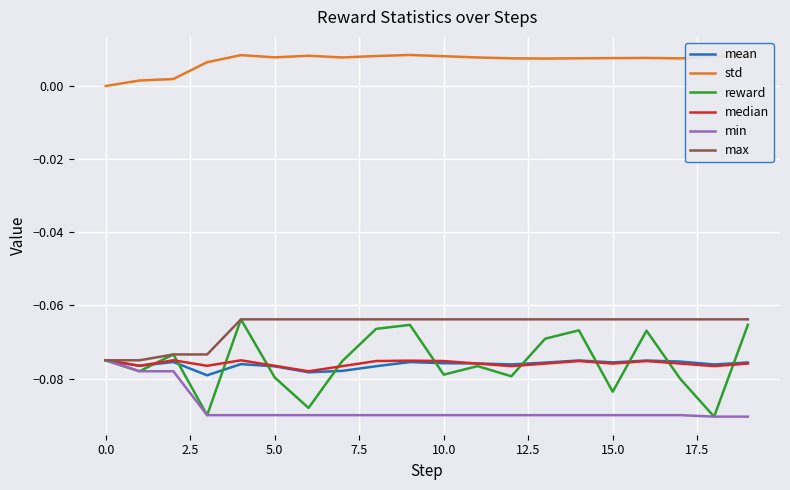

True or false: min and std cross at least once.

False